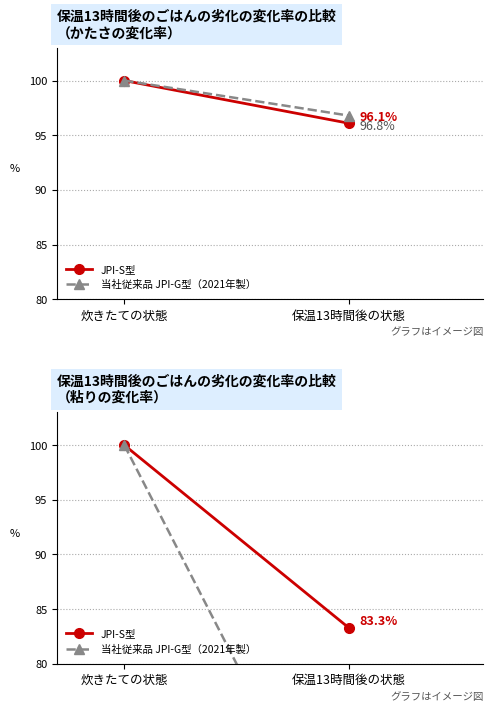

At which label does 当社従来品 JPI-G型（2021年製） reach its minimum?

保温13時間後の状態